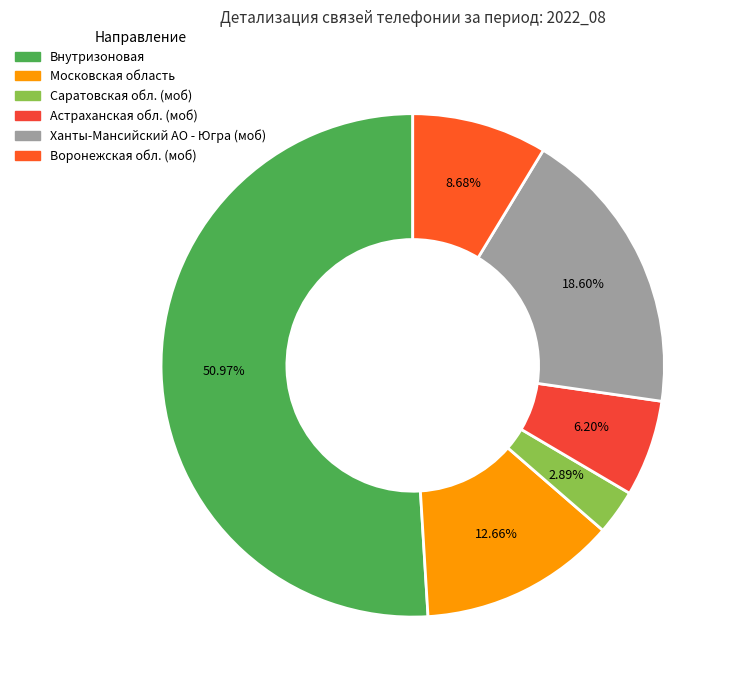

Approximately how many times larger is the value at Московская область compared to Ханты-Мансийский АО - Югра (моб)?

0.7